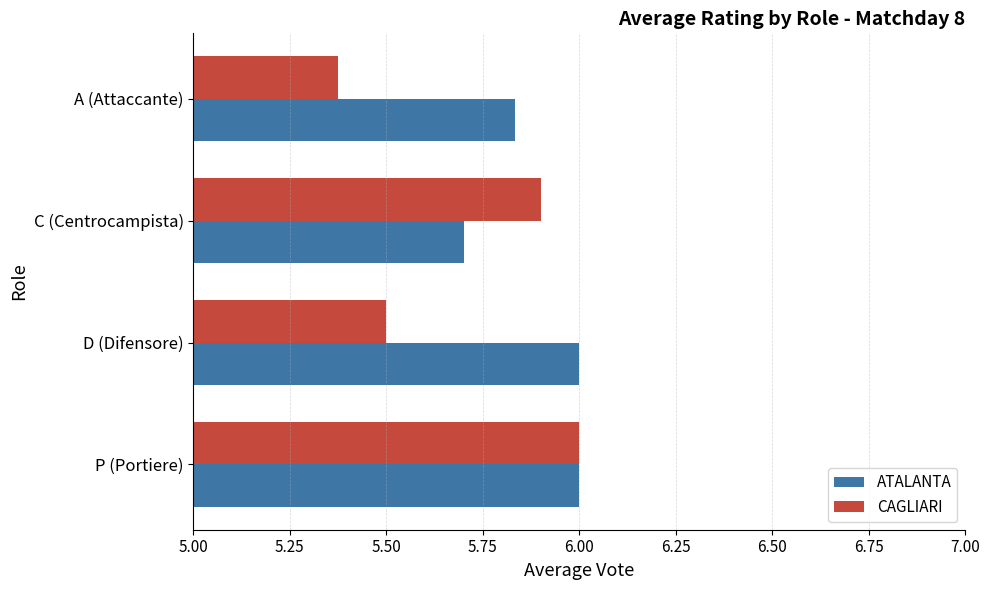

Where is CAGLIARI nearest to the value 5?

A (Attaccante)